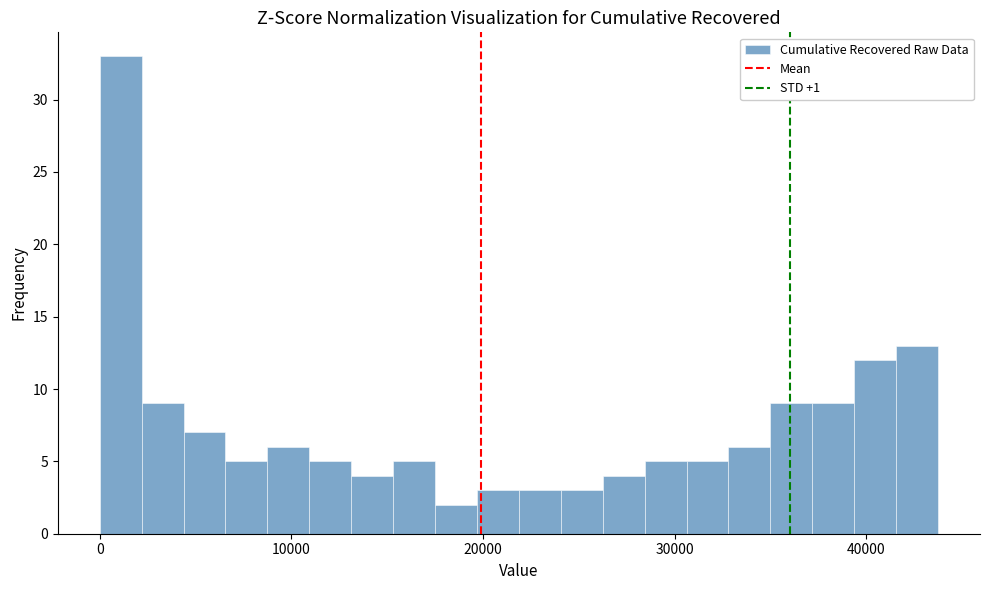

Read against the x-axis, roughly where is the centre of the tallest bar?

1000